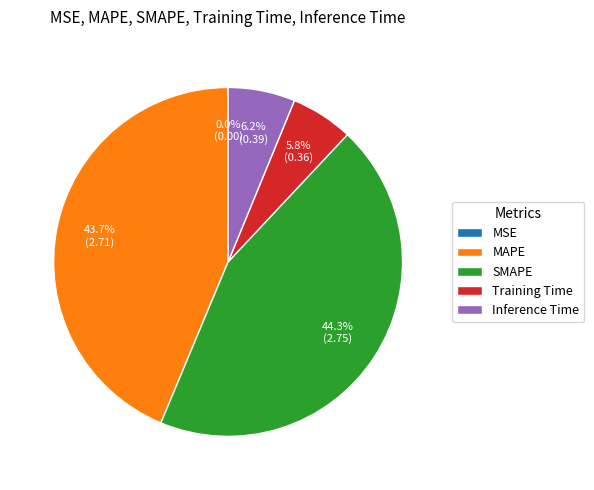

Does Training Time represent more than half of the total?

No